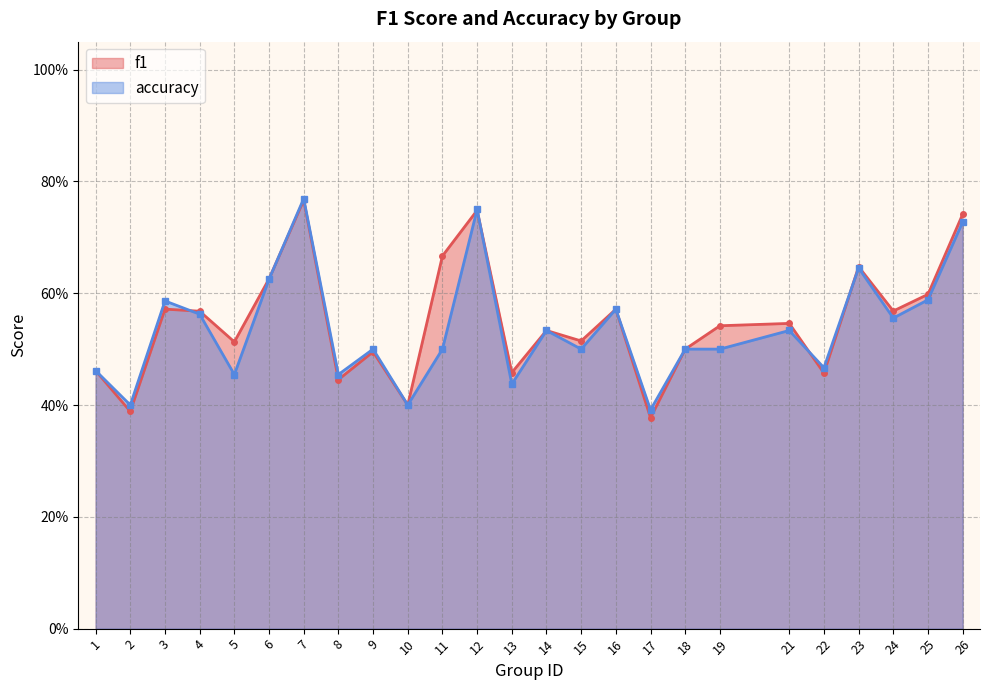

How many distinct data groups are displayed?

2